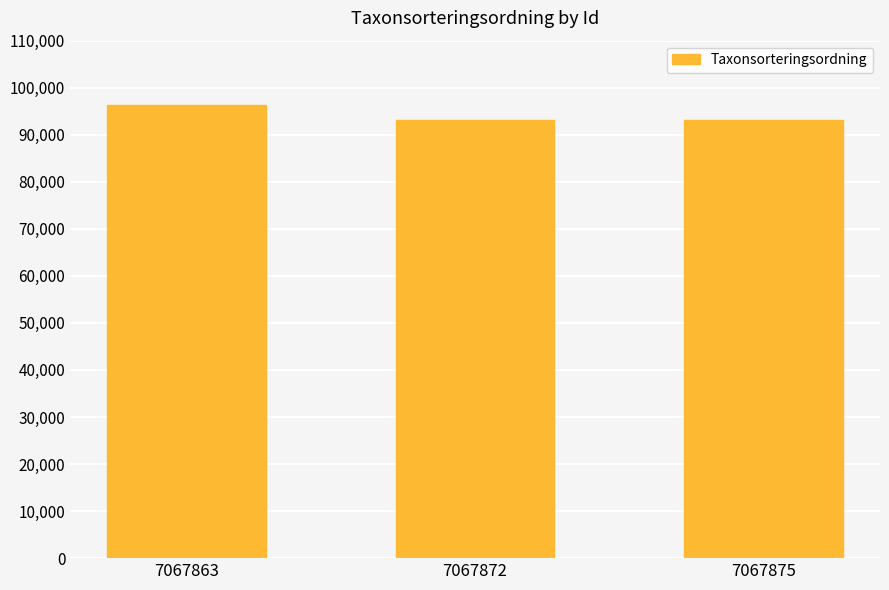

What is the minimum value shown in the chart?

93044